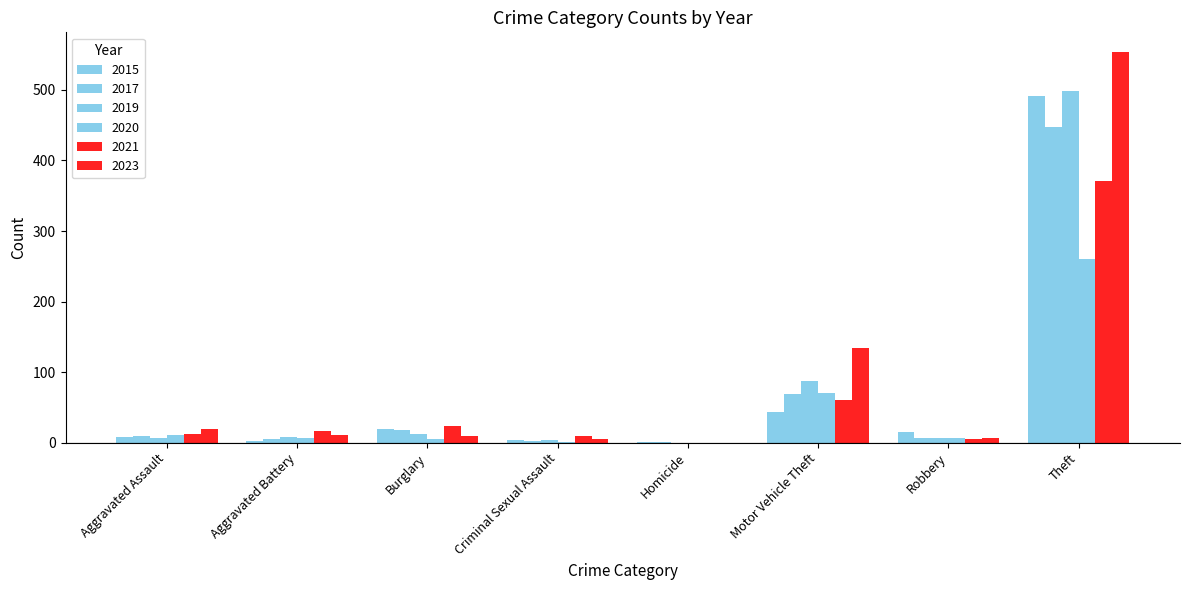

What is the difference between the highest and lowest values at Burglary?

18